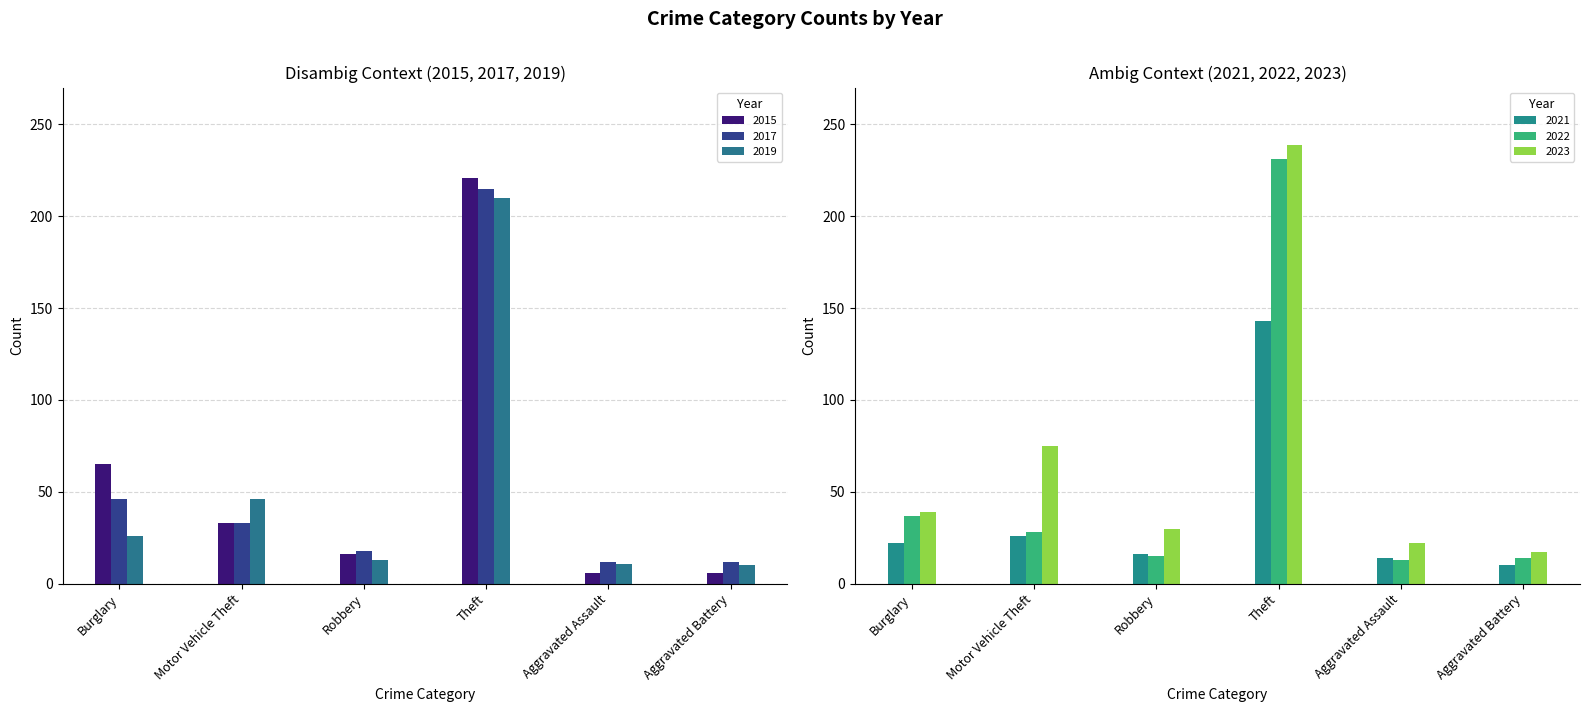

What is the difference between the highest and lowest values at Aggravated Battery?

11